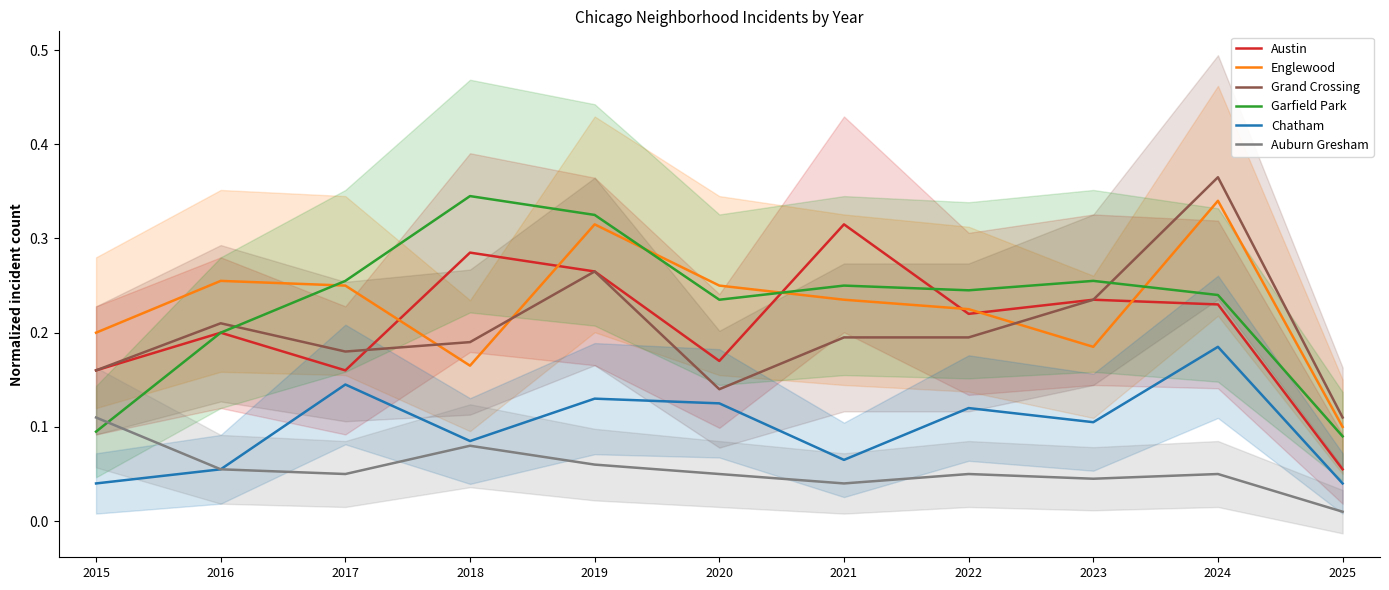

Which category has the lowest value across all series?

2025